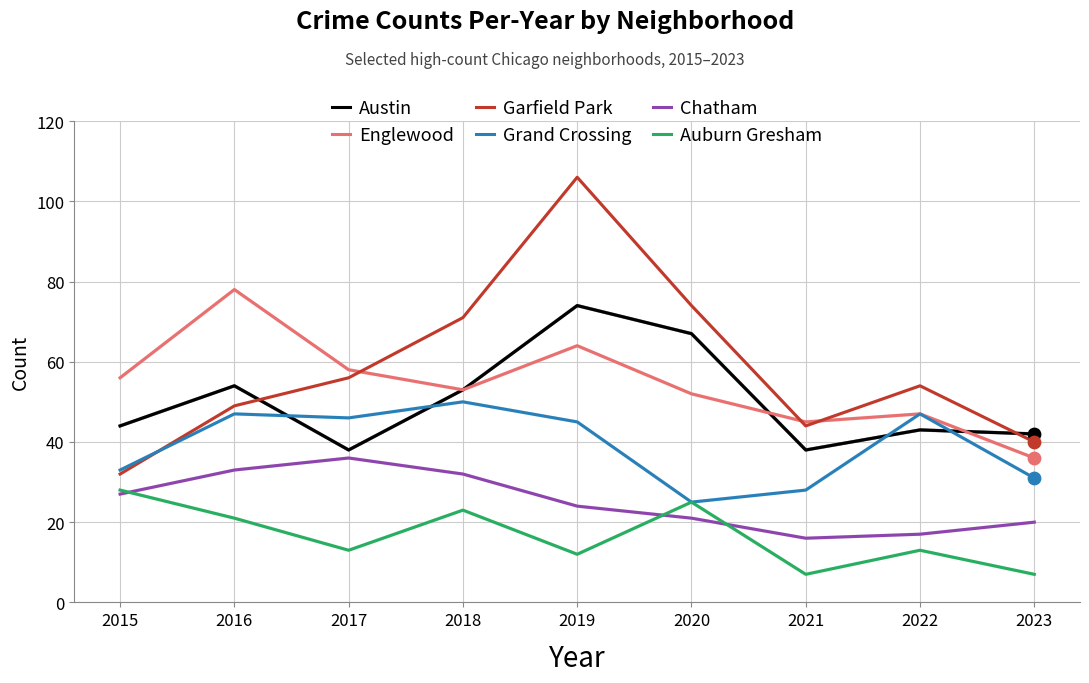

What are all the series names shown in the legend?

Austin, Englewood, Garfield Park, Grand Crossing, Chatham, Auburn Gresham